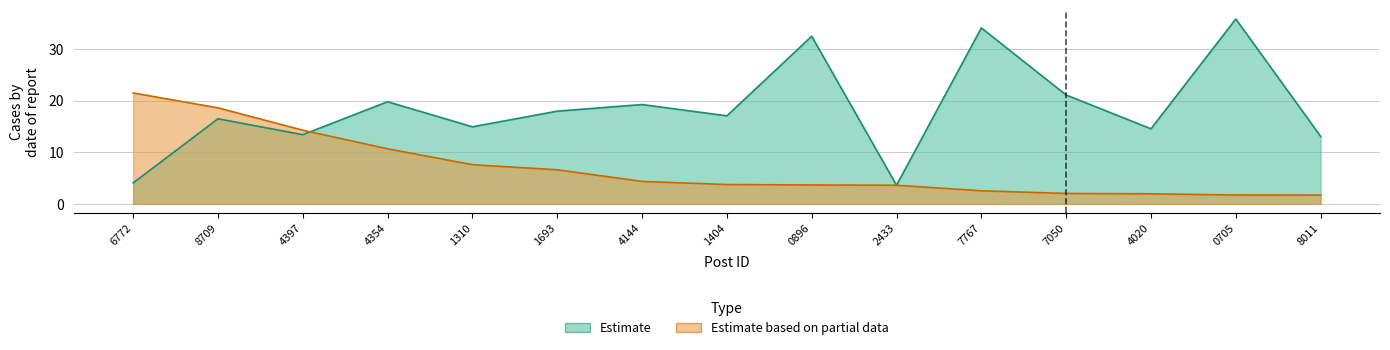

What is the lowest value of the Estimate based on partial data series?

1.7